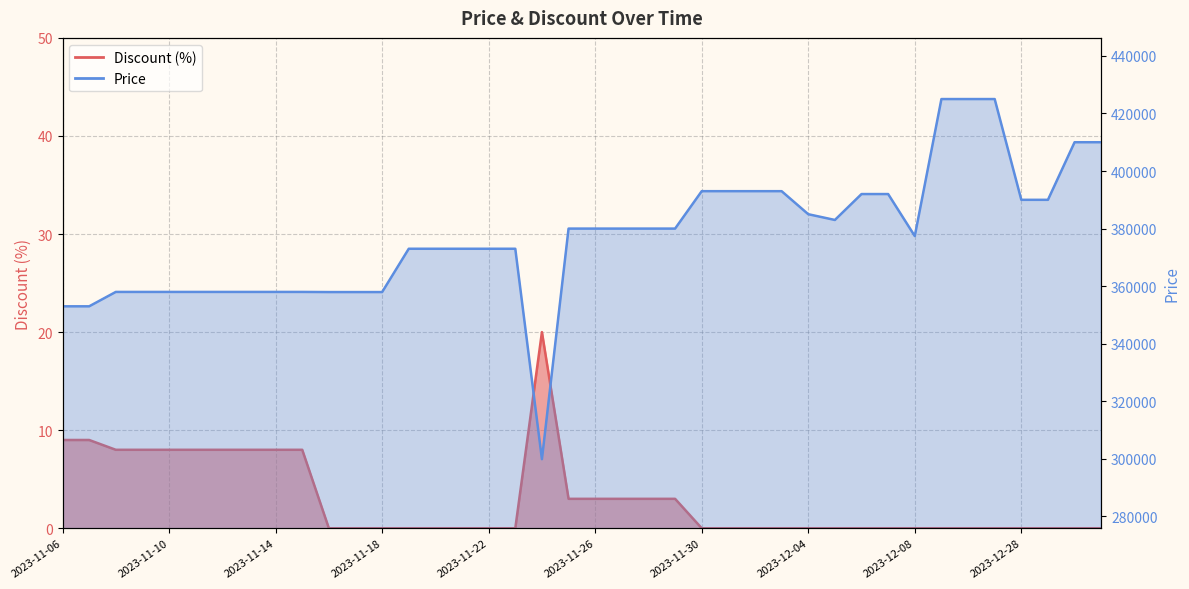

How many values in the Price series are below 380000?

20